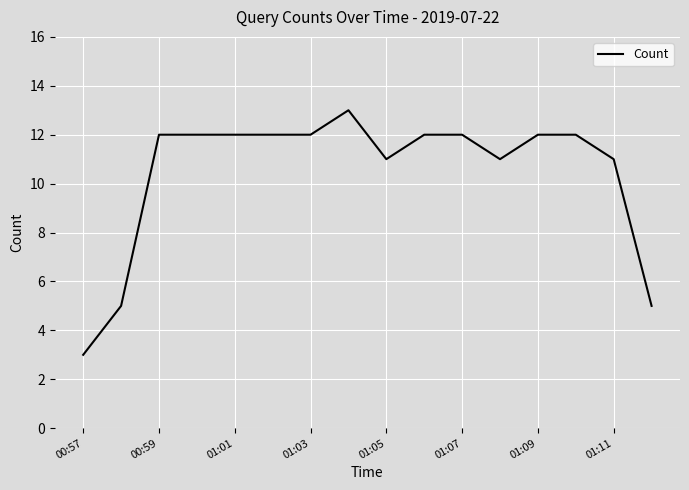

What is the difference between the maximum and minimum values?

10